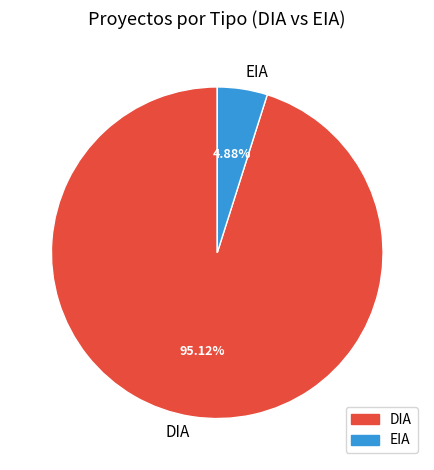

To the nearest percent, what is the average slice percentage?

50%